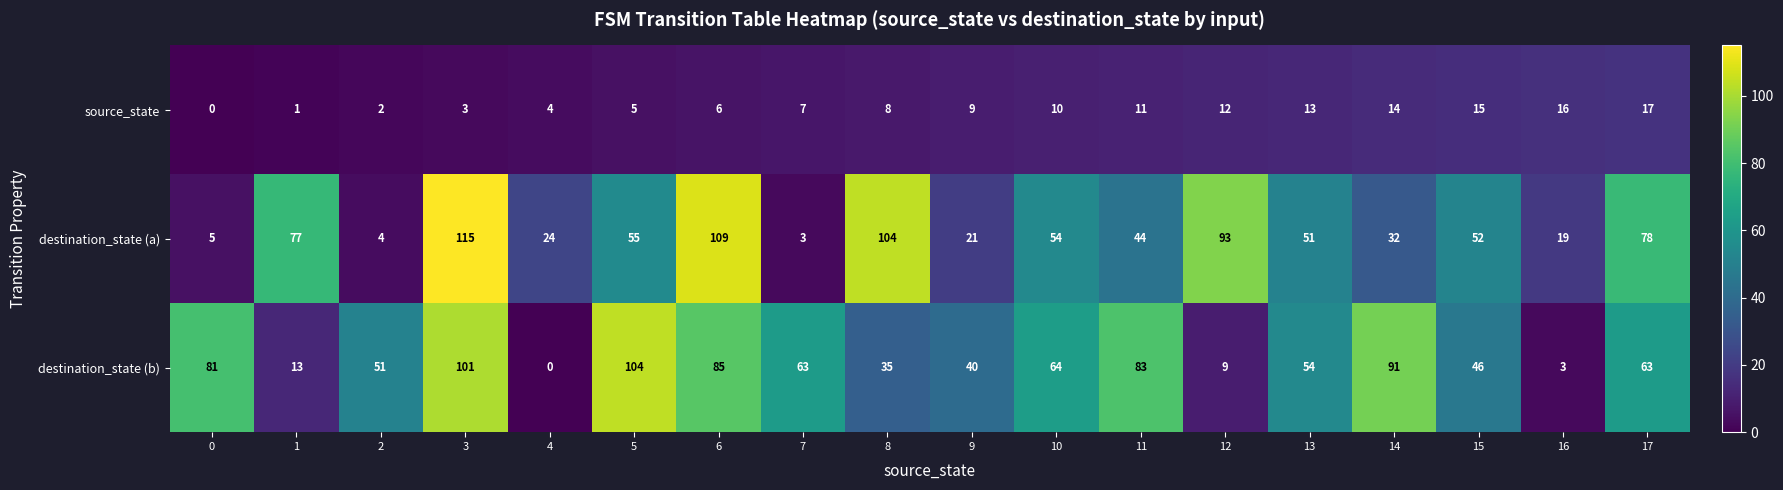

Rank the series at 11 from lowest to highest value.

source_state, destination_state (a), destination_state (b)